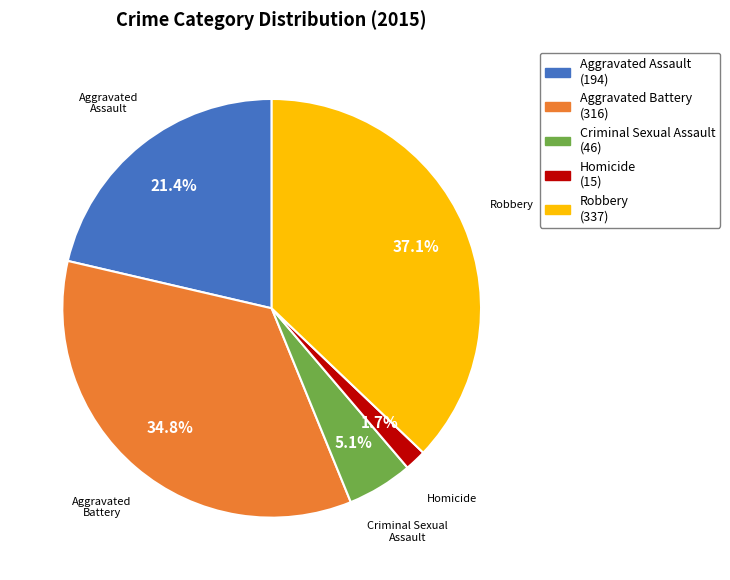

Does any single category account for the majority?

No